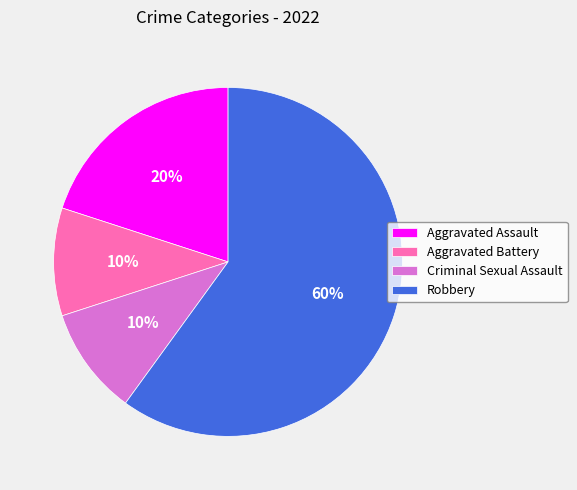

True or false: Aggravated Assault accounts for 20% of the total.

True